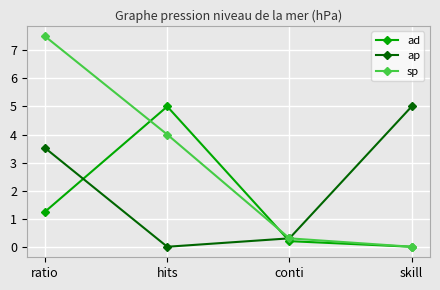

How many data points in ad are above 1?

2